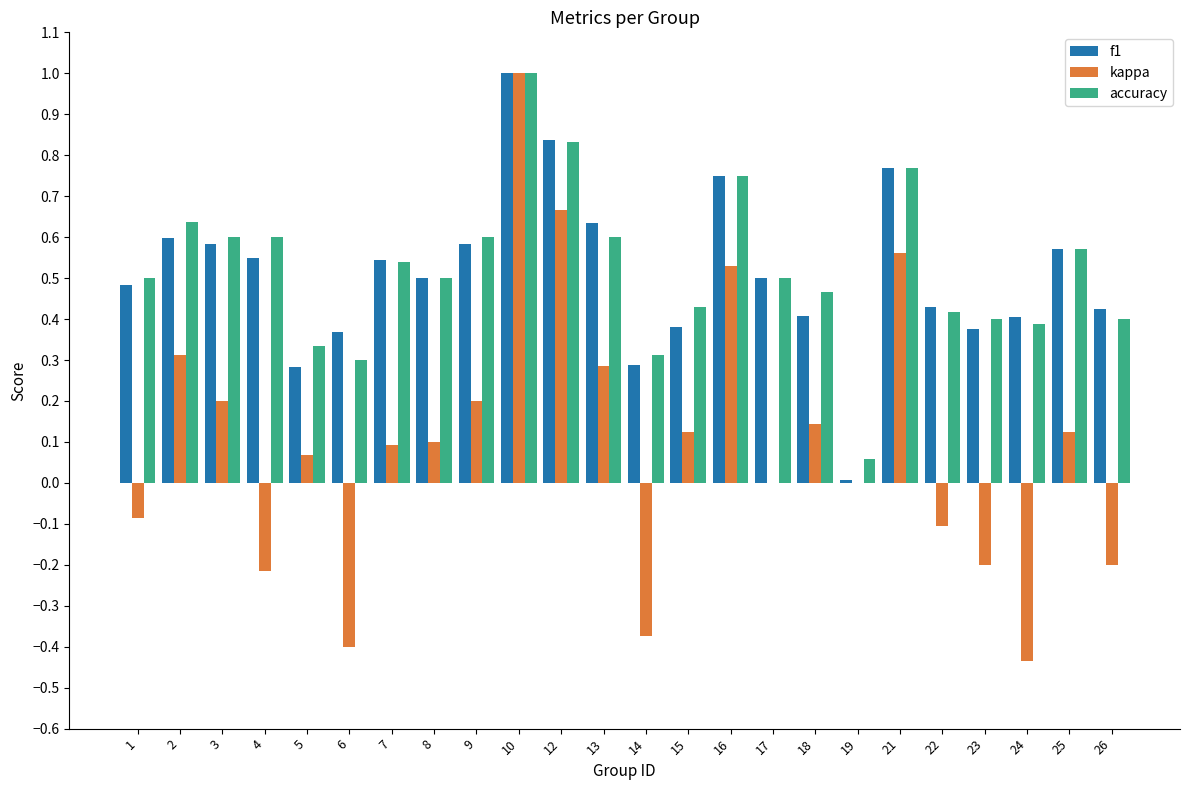

What is the sum of all f1 values?

12.3